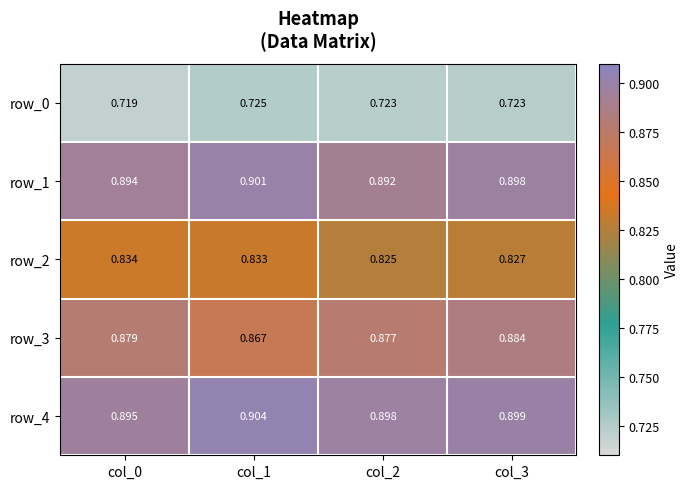

Is the value of row_4 at col_1 greater than the value of row_1 at col_1?

Yes